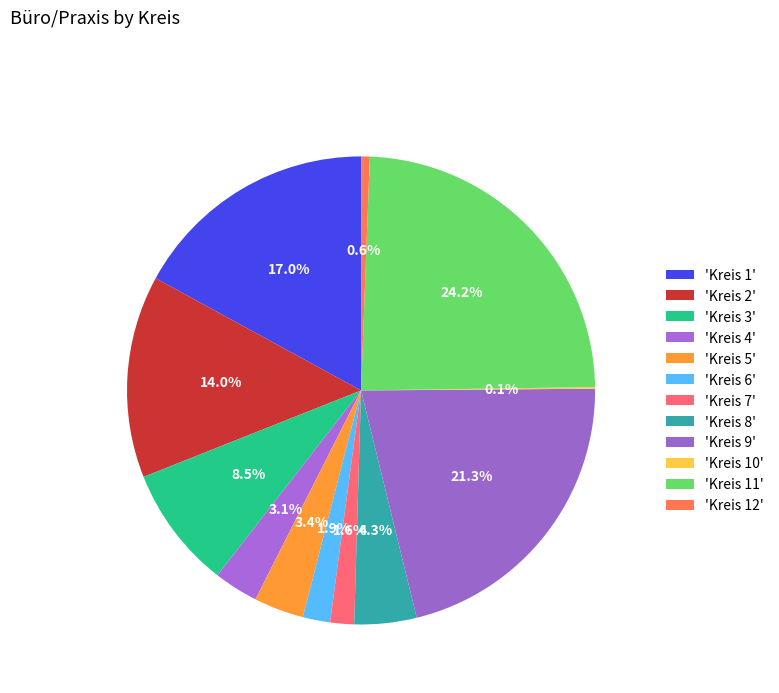

To the nearest percent, what is the difference between the largest and smallest slice percentages?

24%